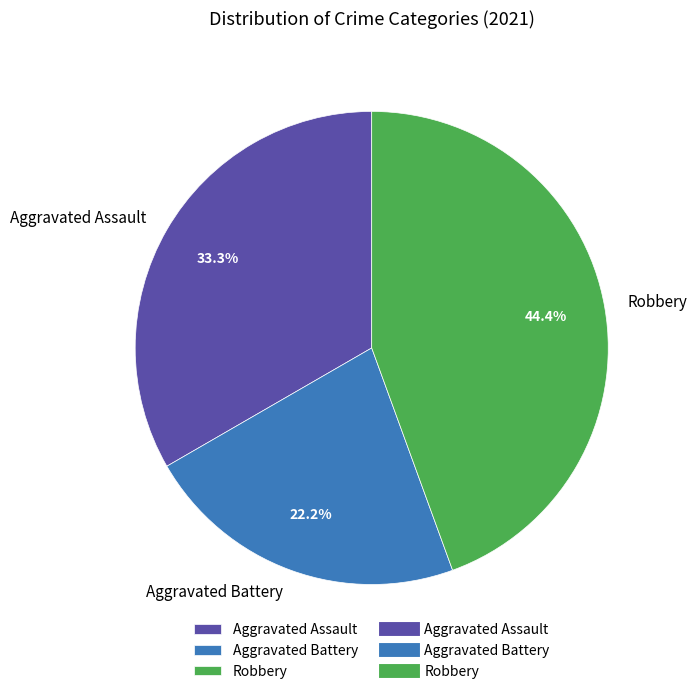

How many slices are in this pie chart?

3